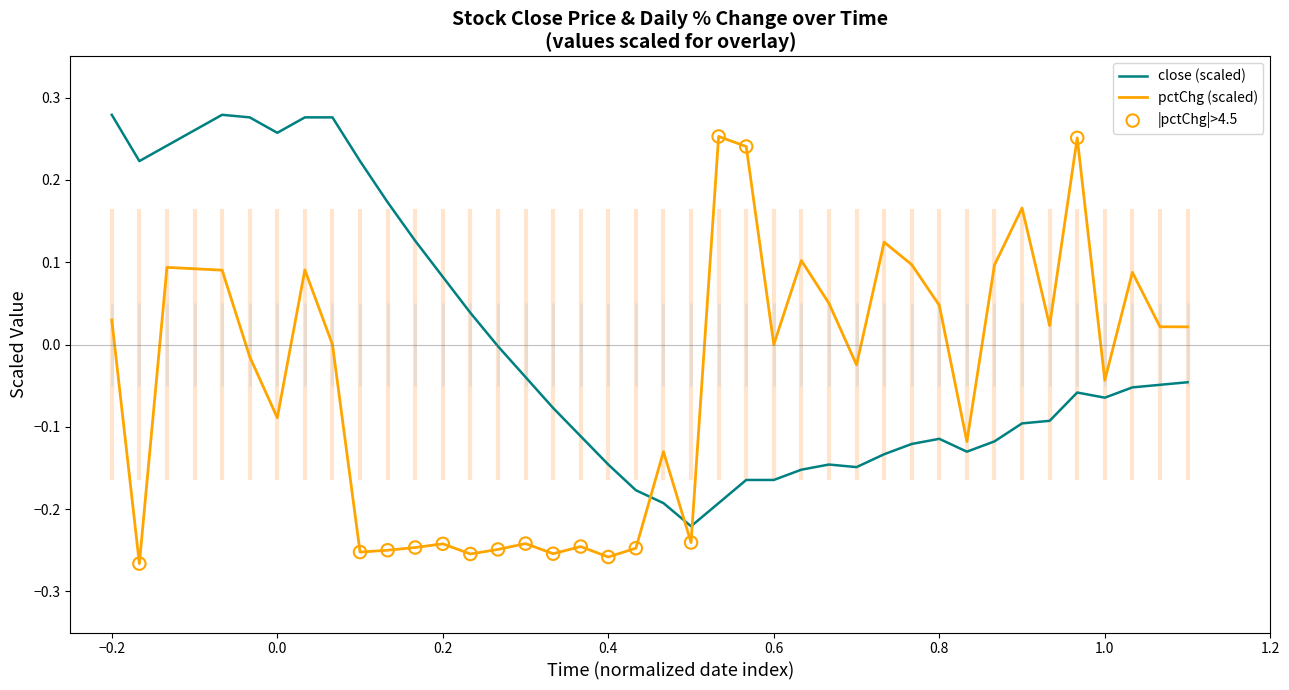

Which series reaches the minimum Y coordinate?

pctChg